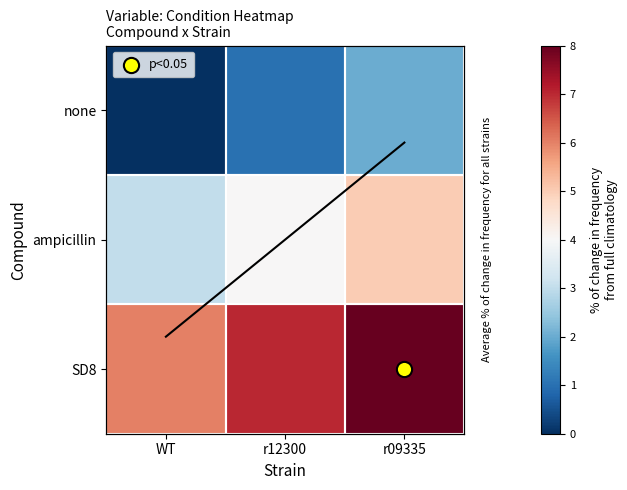

What is the maximum value shown in the chart?

8